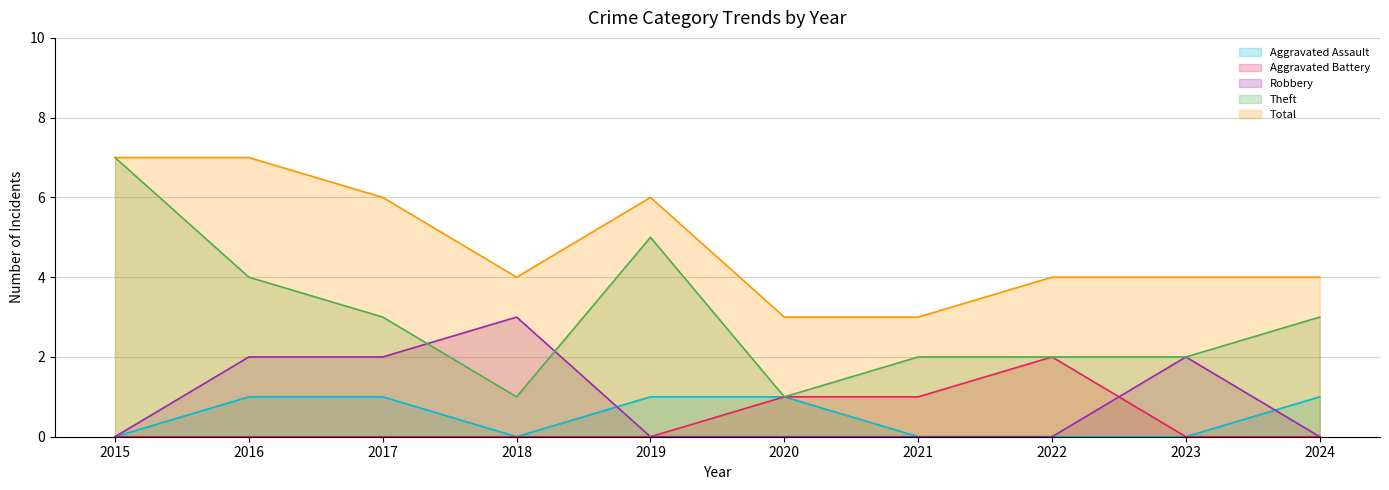

How many data points in Total are above 4?

4